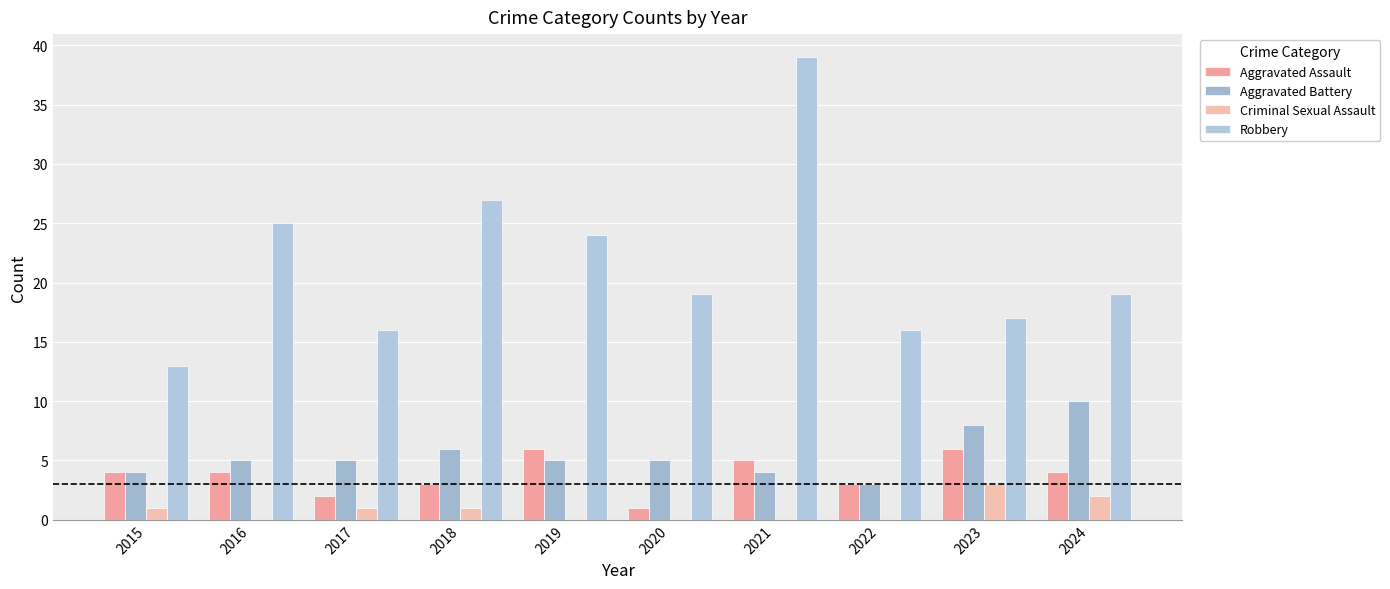

How many data points does each series have?

10